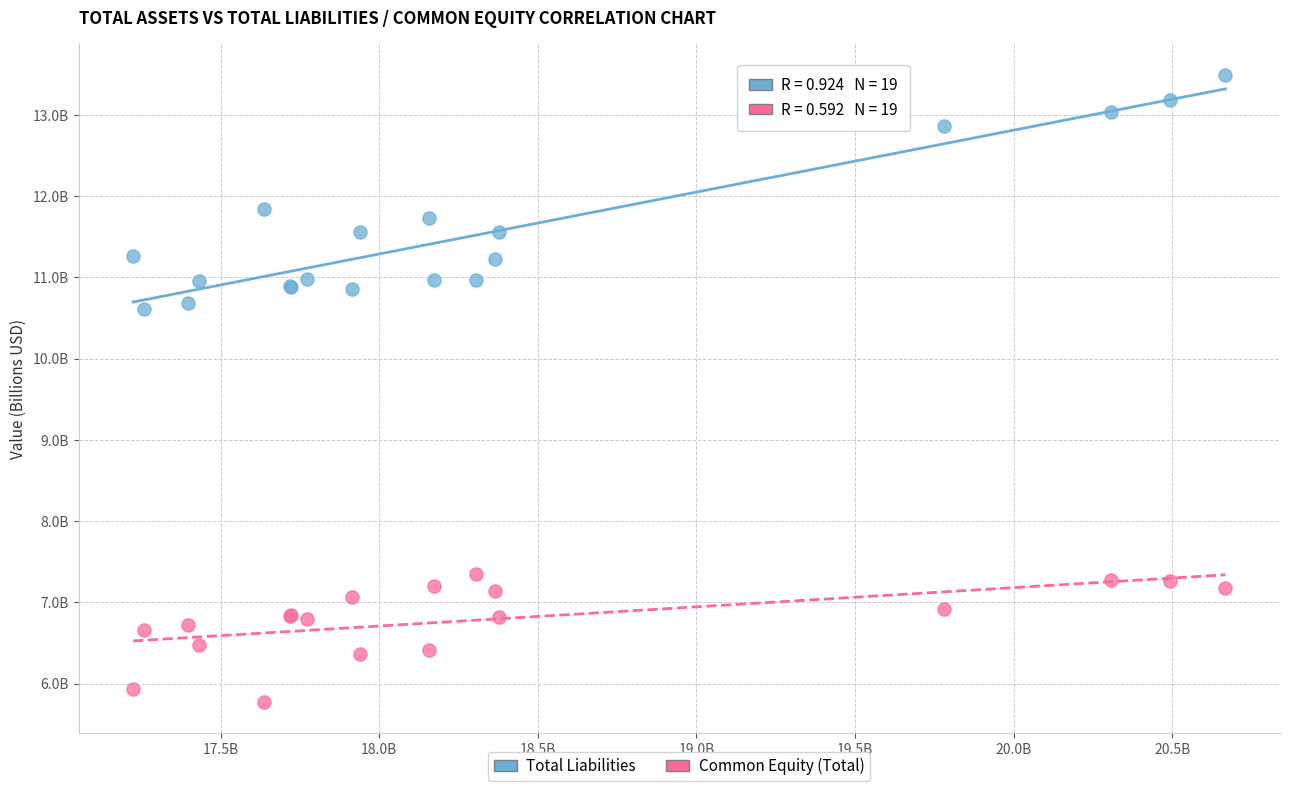

Which series reaches the minimum Y coordinate?

Common Equity (Total)